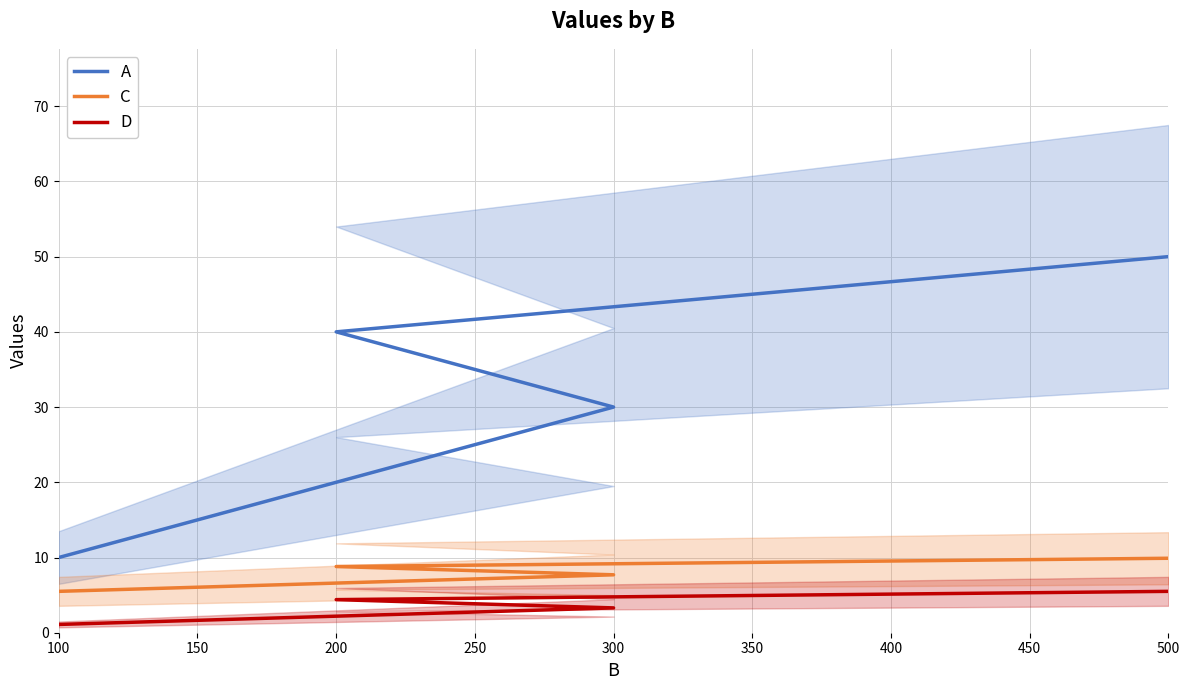

What are all the series names shown in the legend?

A, C, D